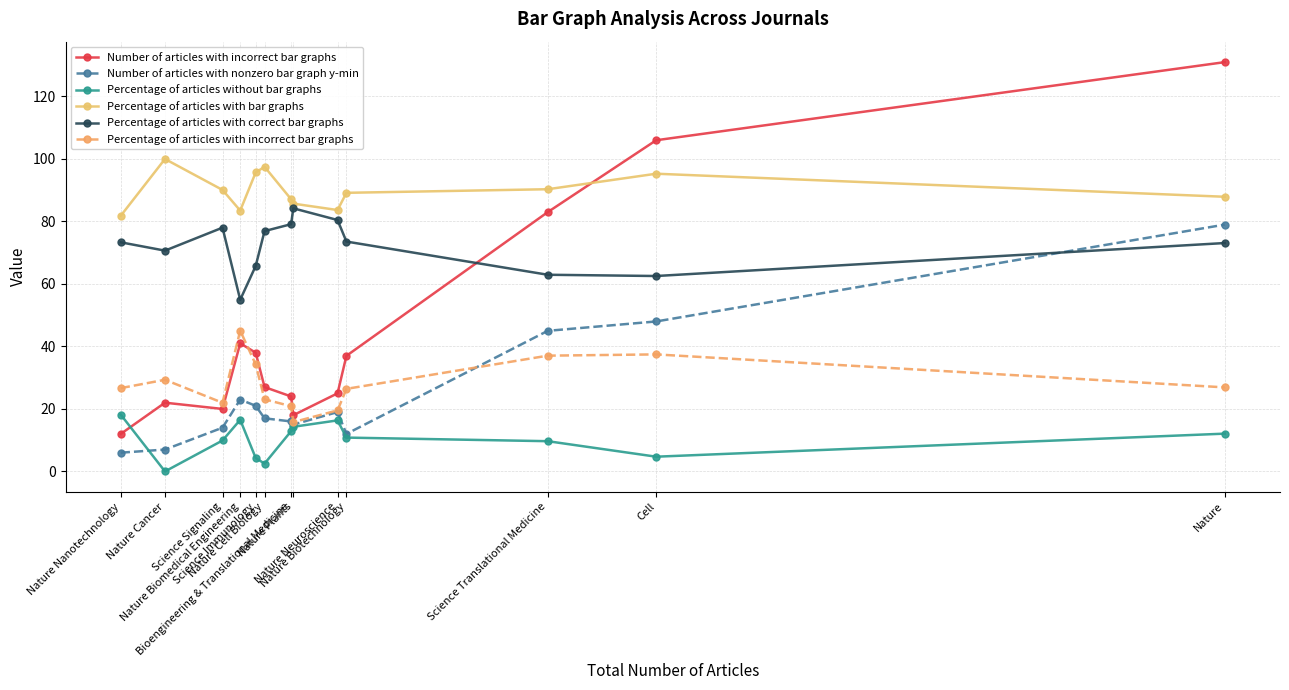

What is the label of the 3rd point from the left?

Science Signaling